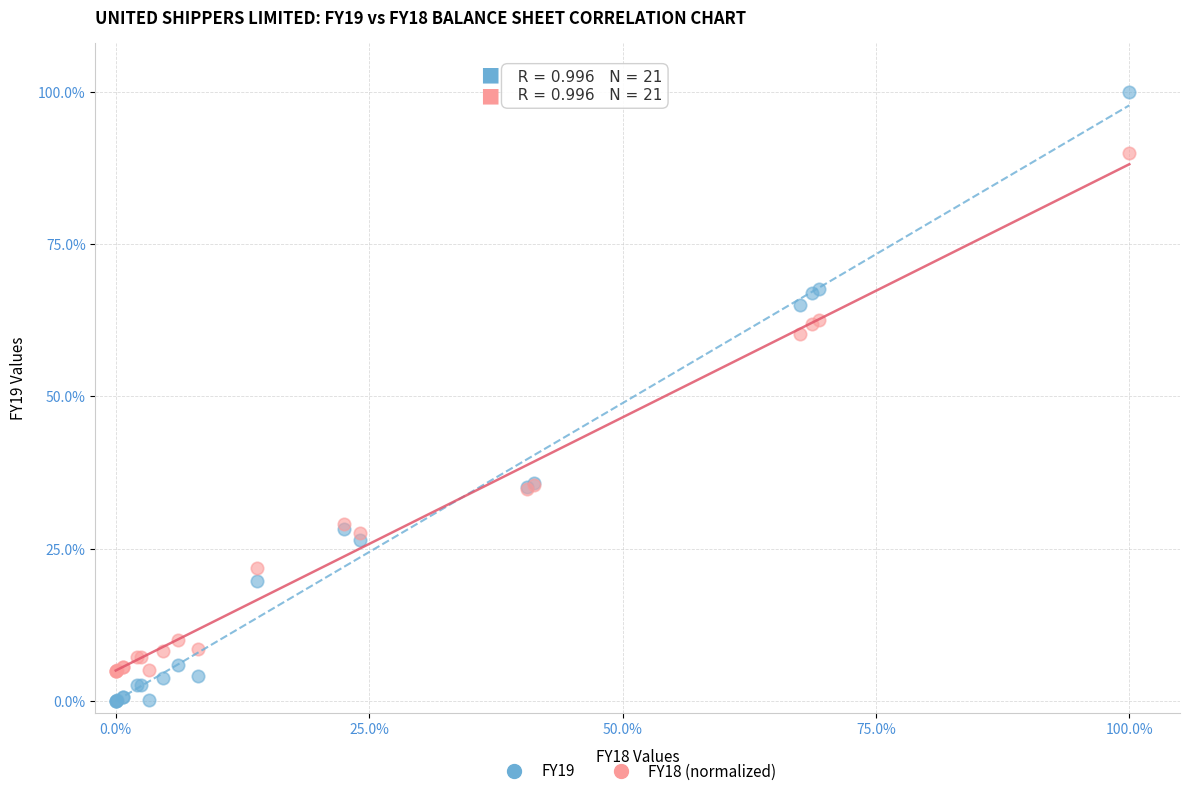

What are all the series names shown in the legend?

FY19, FY18 (normalized)